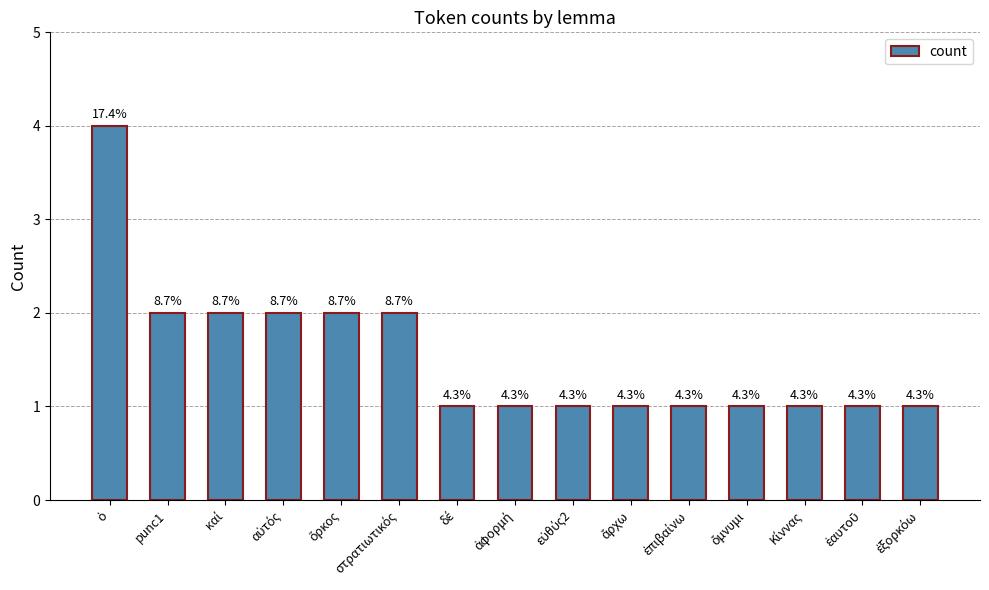

Does the chart contain any negative values?

No